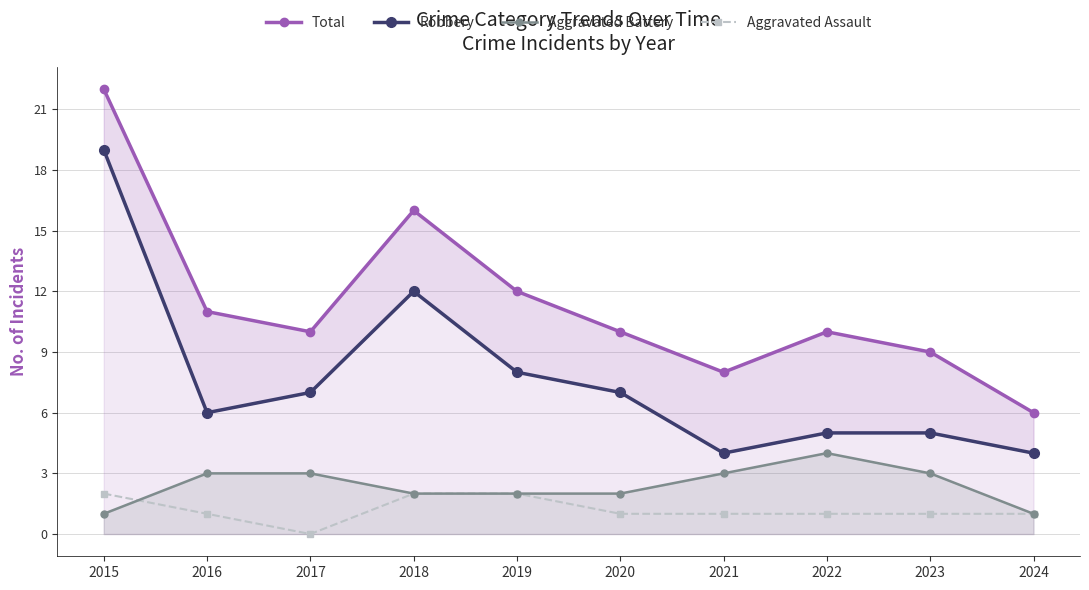

How many values in the Total series exceed 10?

4